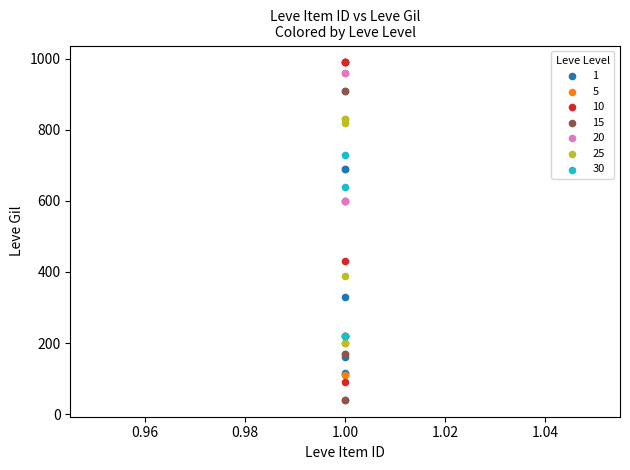

Which series contains the lowest Y value?

15